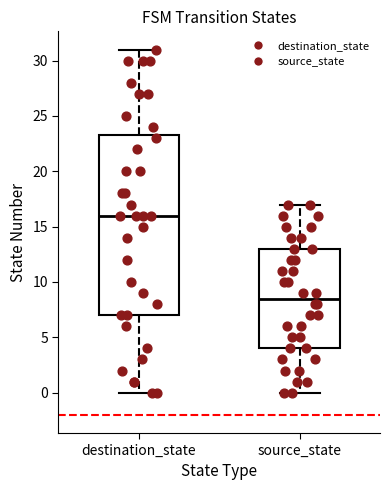

Reading left to right, read every box against the y-axis: the position of its median line, the range the box covers, and the ends of its whiskers. The values are not printed on the chart, so give them approximately, as read against the axis.

destination_state: median 16.0, box 7.0 to 23.5, whiskers 0.0 to 31.0
source_state: median 8.5, box 4.0 to 13.0, whiskers 0.0 to 17.0